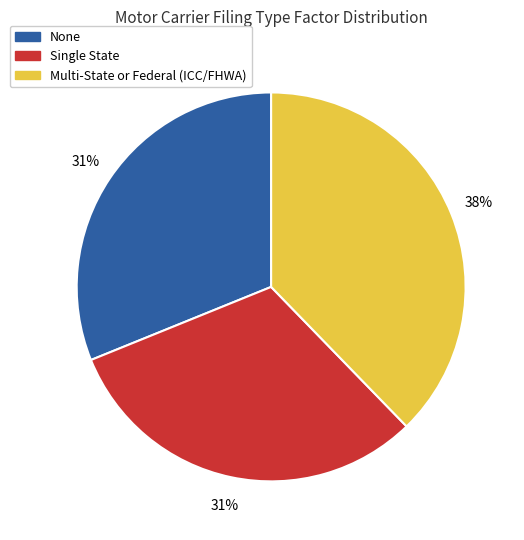

To the nearest percent, what percentage of the pie is Multi-State or Federal (ICC/FHWA)?

38%